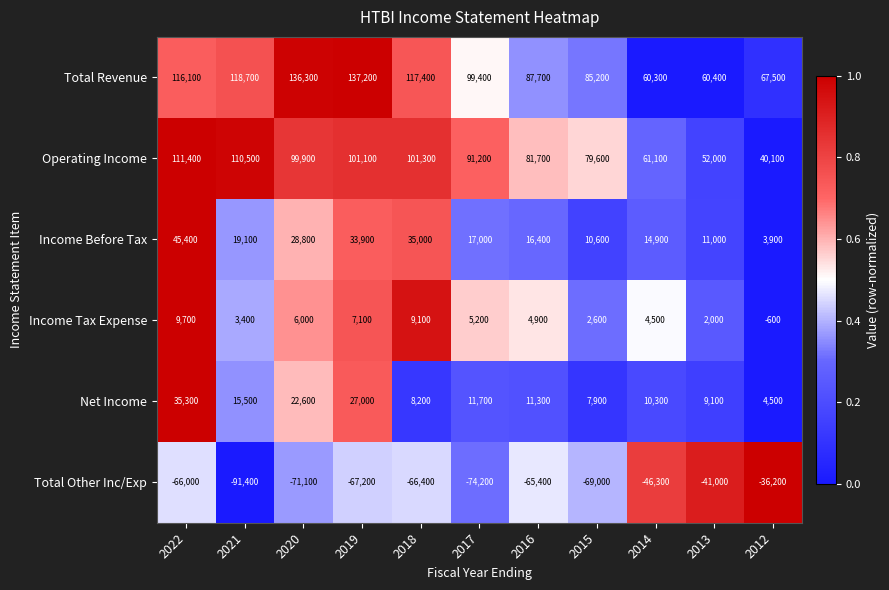

The value of Total Revenue at 2021 is 191287. True or false?

False